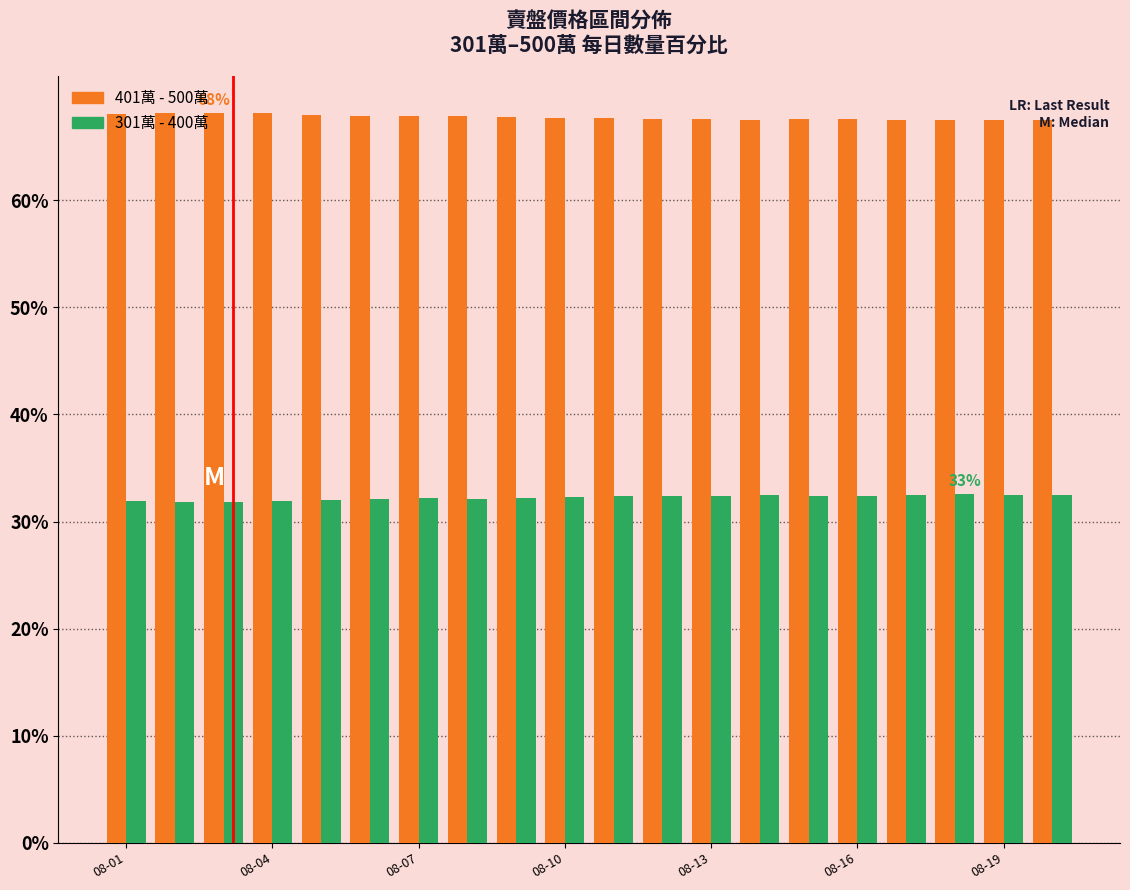

List the series in order of their overall mean, lowest first.

301萬 - 400萬, 401萬 - 500萬